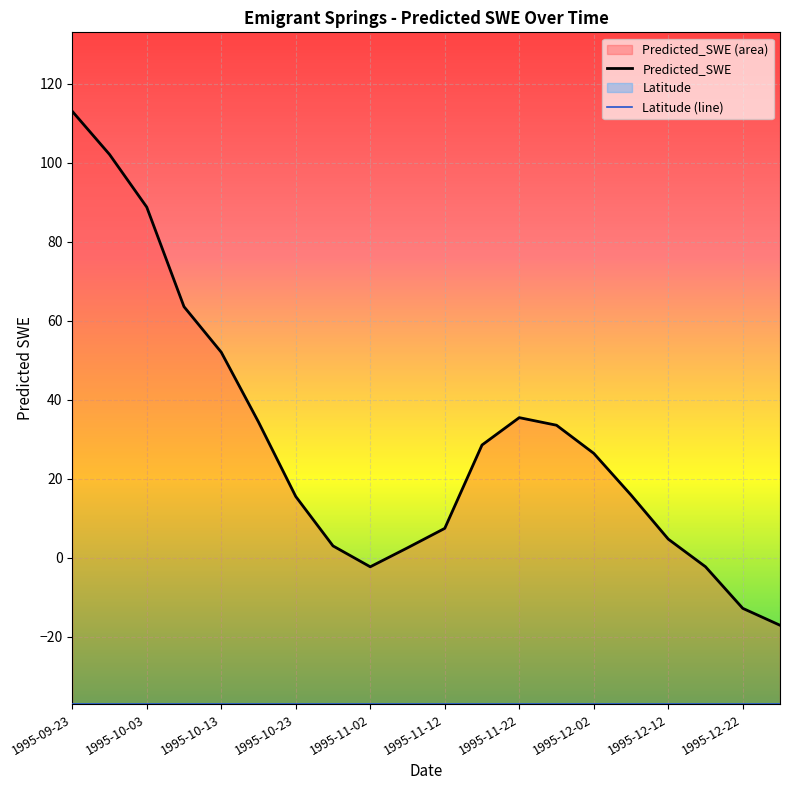

Which series has the widest spread of values?

Predicted_SWE